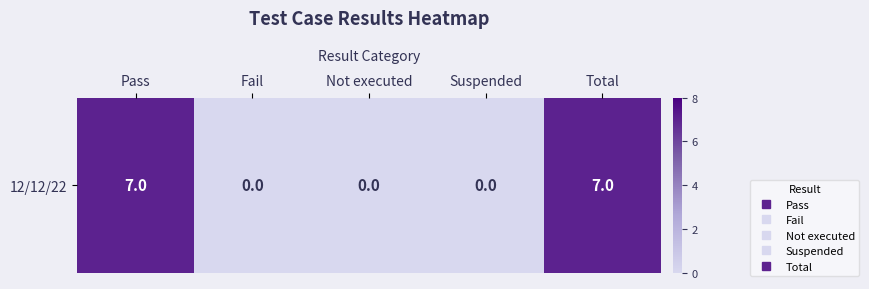

What is the difference between the second highest and minimum values?

7